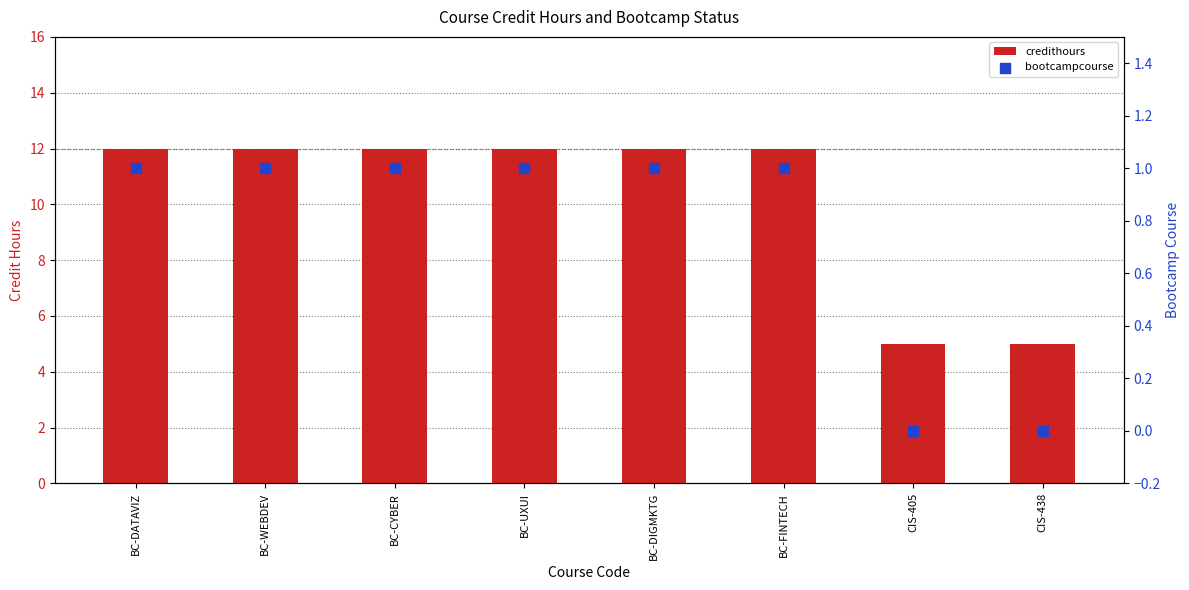

What are all the series names shown in the legend?

credithours, bootcampcourse